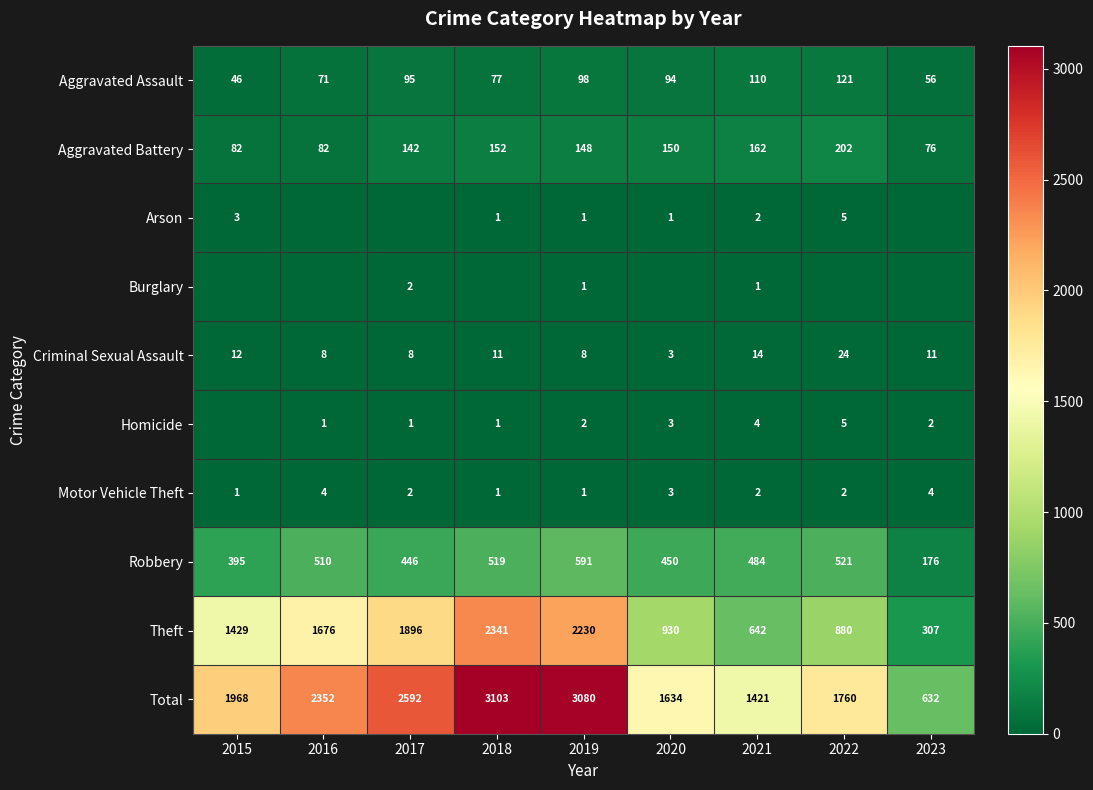

At which label does Aggravated Assault first exceed 94?

2017